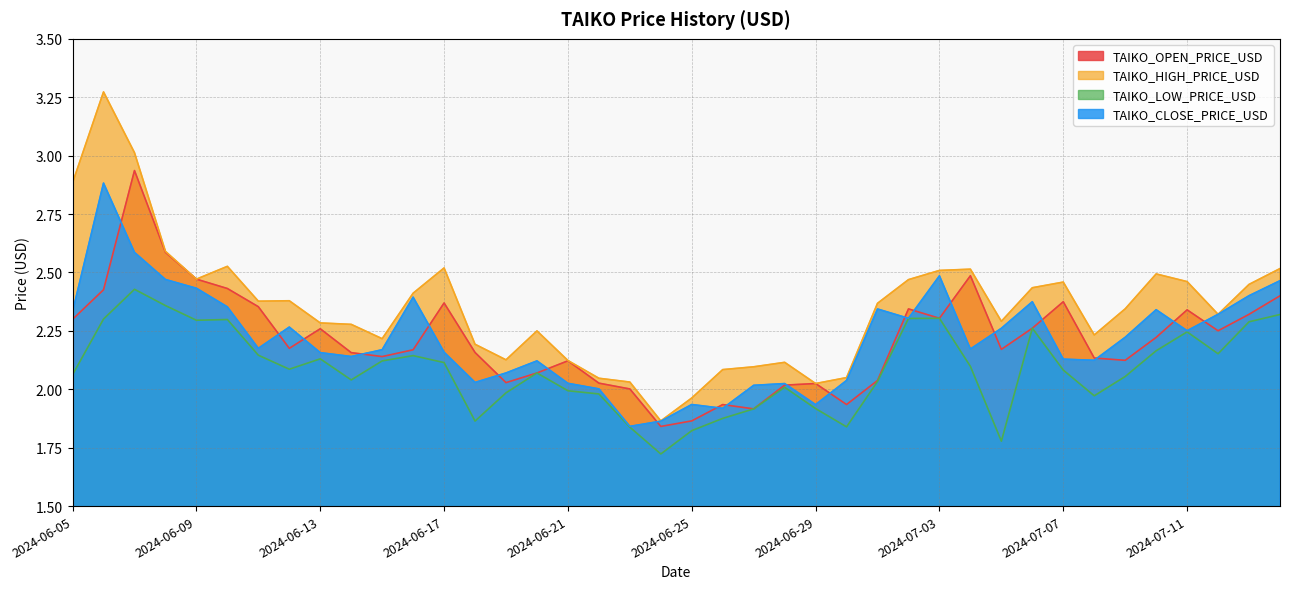

Which series has the largest total across all categories?

TAIKO_HIGH_PRICE_USD